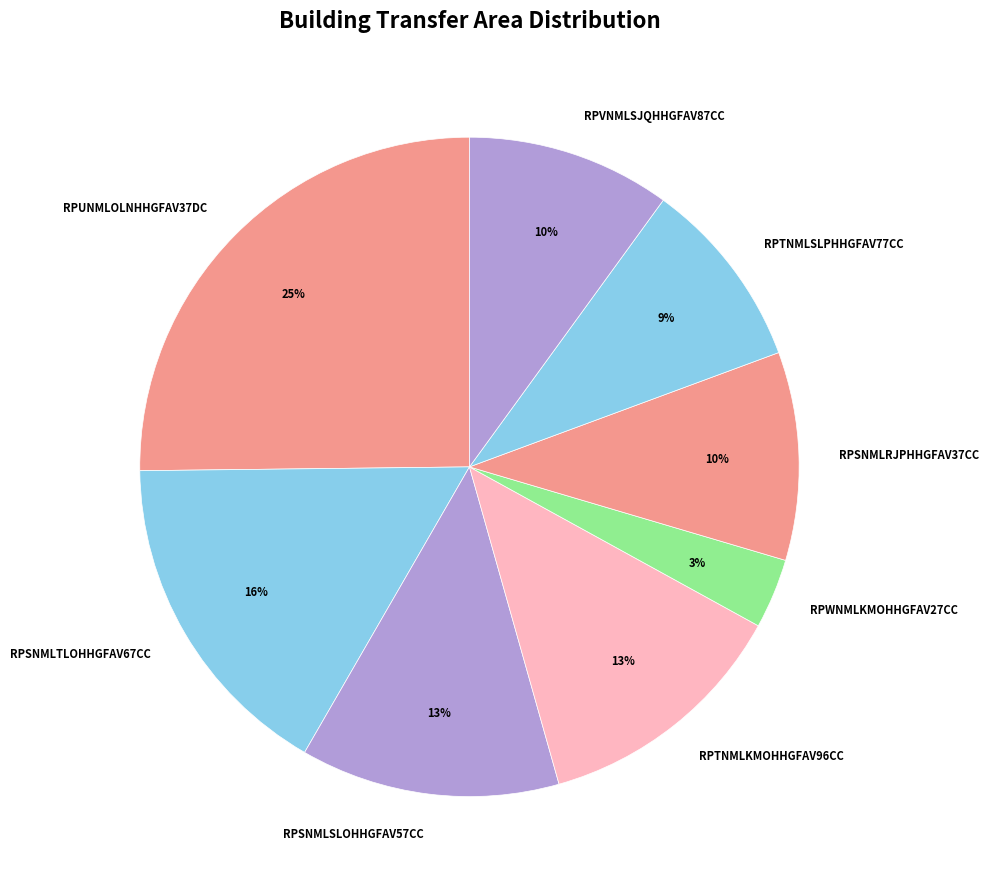

To the nearest percent, what is the difference between the largest and smallest slice percentages?

22%